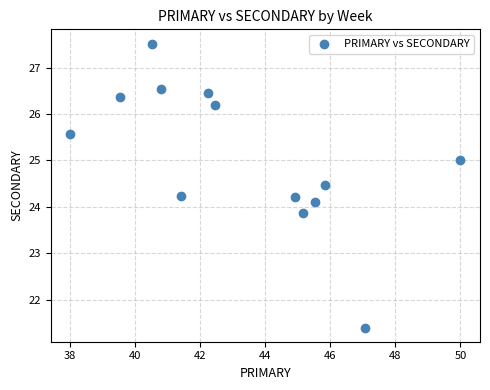

What is the range of X values (max minus min)?

12.0